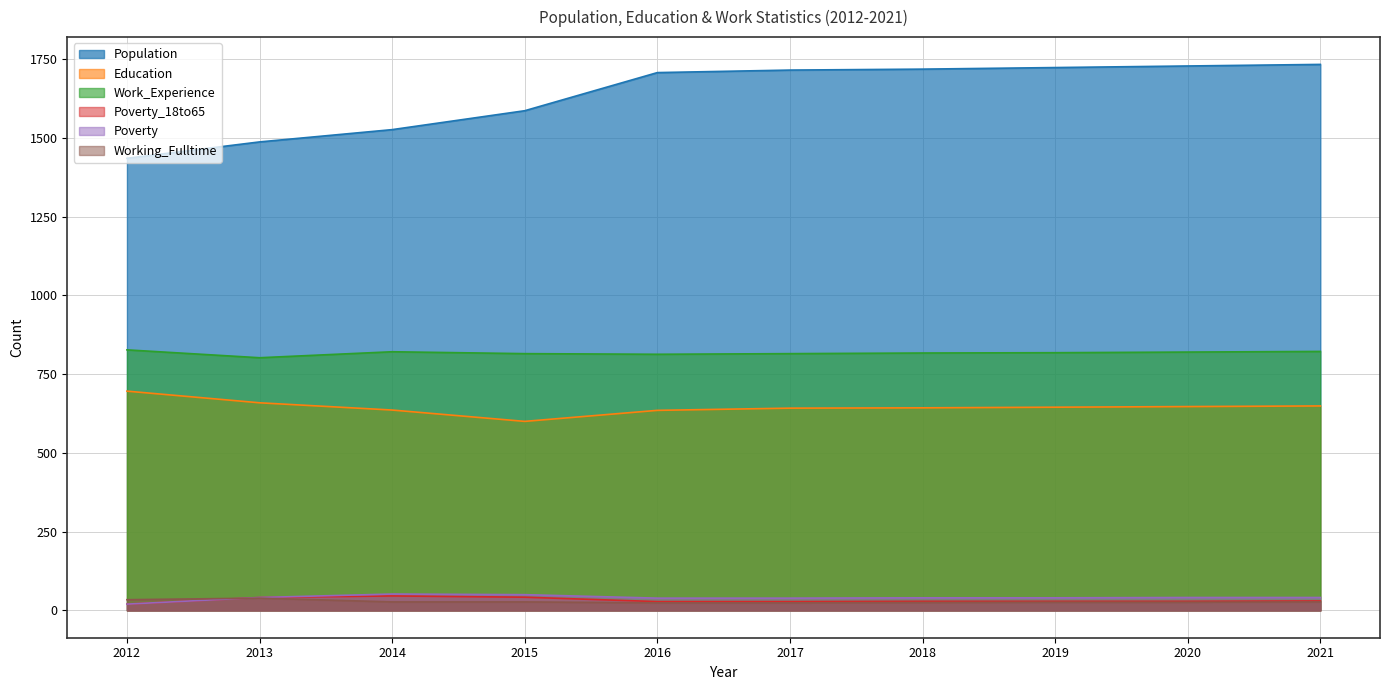

What is the smallest value displayed?

20